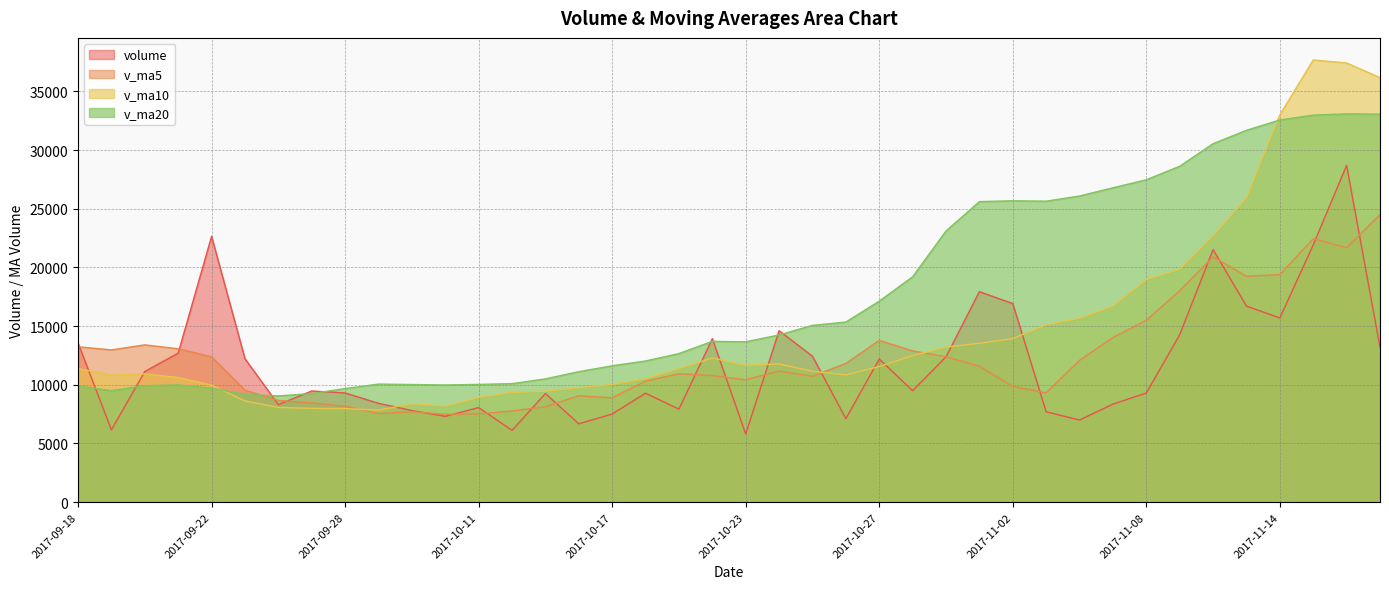

After their last crossing, which series has the higher values: v_ma5 or v_ma20?

v_ma20